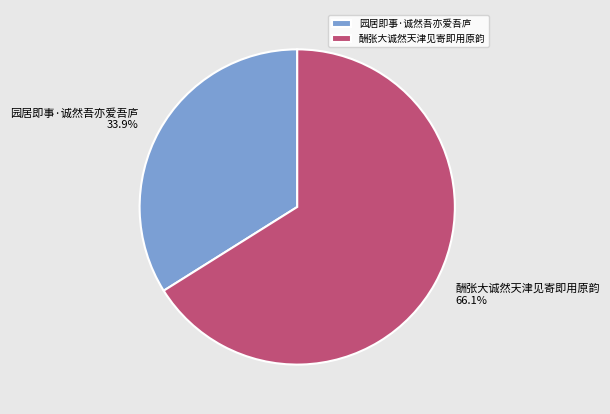

What is the largest slice in the pie chart?

酬张大诚然天津见寄即用原韵